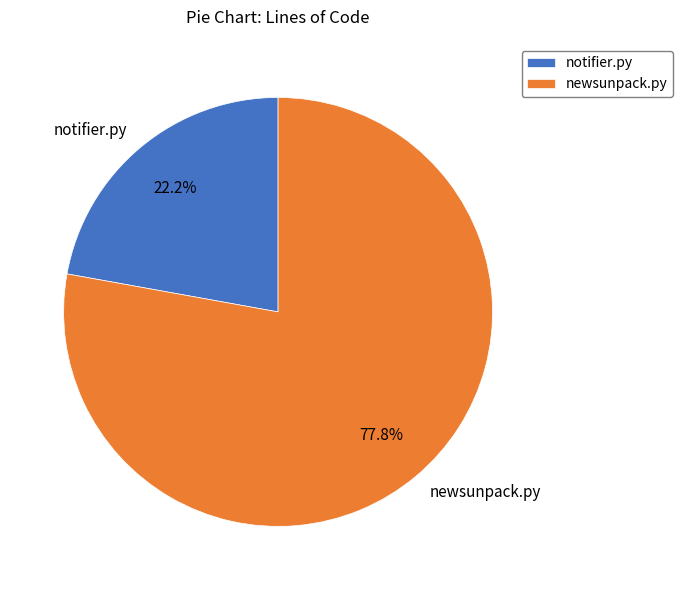

What percentage do newsunpack.py and notifier.py together represent?

100.0%